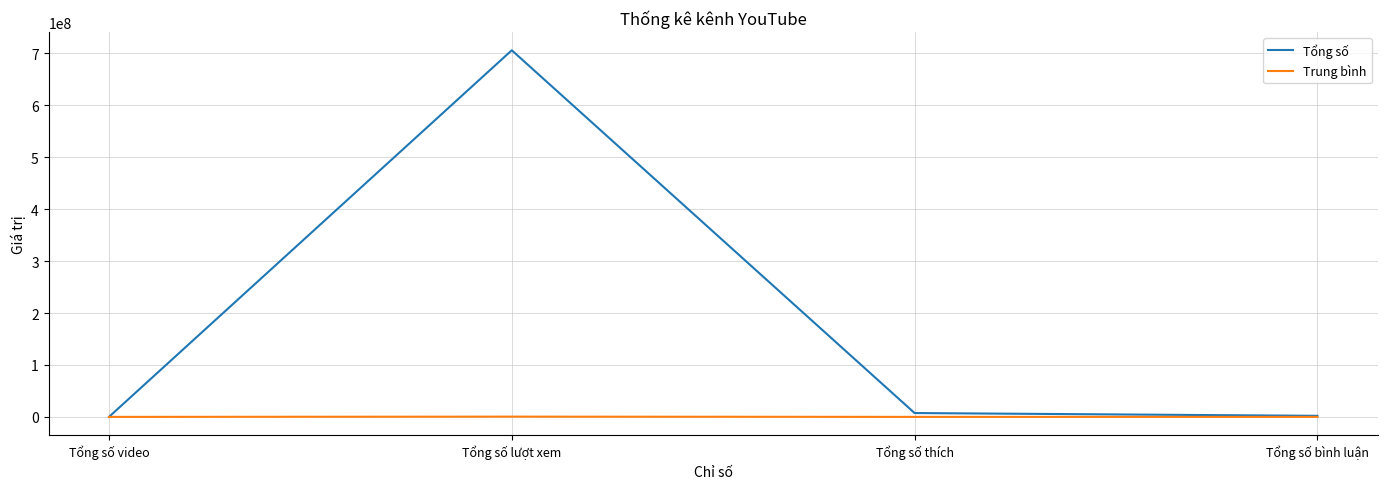

What is the average value of the Tổng số series?

178846605